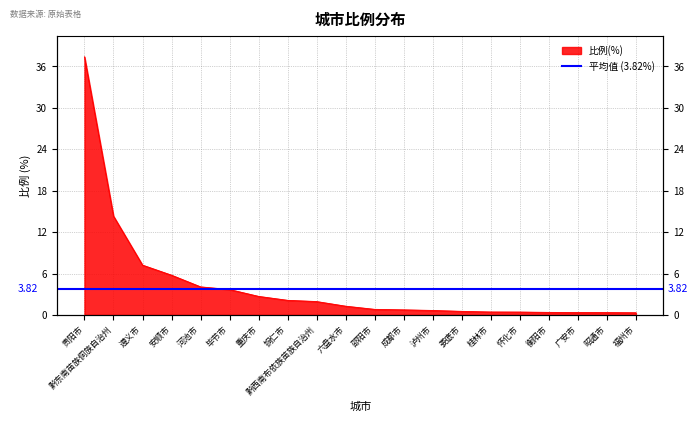

The value at 广安市 is 0.3. True or false?

True